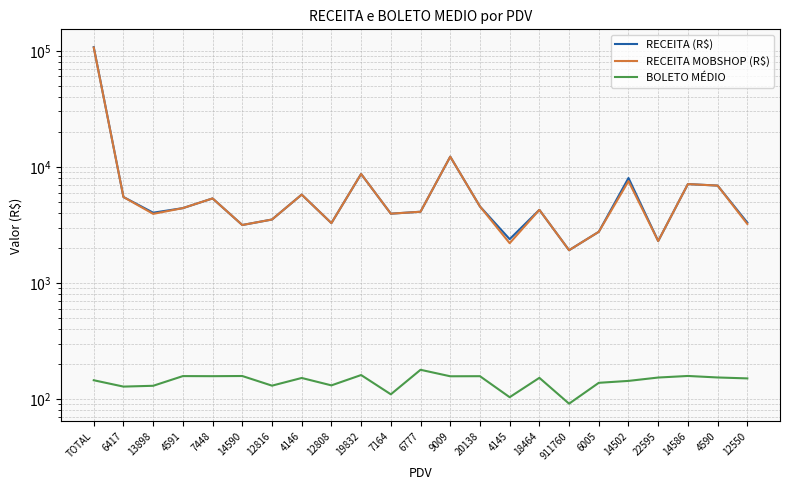

Reading left to right, what are all the values shown in this chart?

RECEITA (R$): TOTAL=107385.5	6417=5493.6	13898=4024.9	4591=4406.4	7448=5341.6	14590=3152.4	12816=3514.8	4146=5761.3	12808=3272.8	19832=8677.6	7164=3947.1	6777=4101.4	9009=12229.9	20138=4554.9	4145=2381.1	18464=4257.1	911760=1912.3	6005=2754.4	14502=8010.5	22595=2294.0	14586=7099.6	4590=6890.6	12550=3307.2
RECEITA MOBSHOP (R$): TOTAL=106537.3	6417=5493.6	13898=3932.1	4591=4406.4	7448=5341.6	14590=3152.4	12816=3514.8	4146=5761.3	12808=3272.8	19832=8677.6	7164=3947.1	6777=4101.4	9009=12229.9	20138=4554.9	4145=2197.6	18464=4257.1	911760=1912.3	6005=2754.4	14502=7526.6	22595=2294.0	14586=7099.6	4590=6890.6	12550=3219.3
BOLETO MÉDIO: TOTAL=144.9	6417=127.8	13898=129.8	4591=157.4	7448=157.1	14590=157.6	12816=130.2	4146=151.6	12808=130.9	19832=160.7	7164=109.6	6777=178.3	9009=156.8	20138=157.1	4145=103.5	18464=152.0	911760=91.1	6005=137.7	14502=143.0	22595=152.9	14586=157.8	4590=153.1	12550=150.3